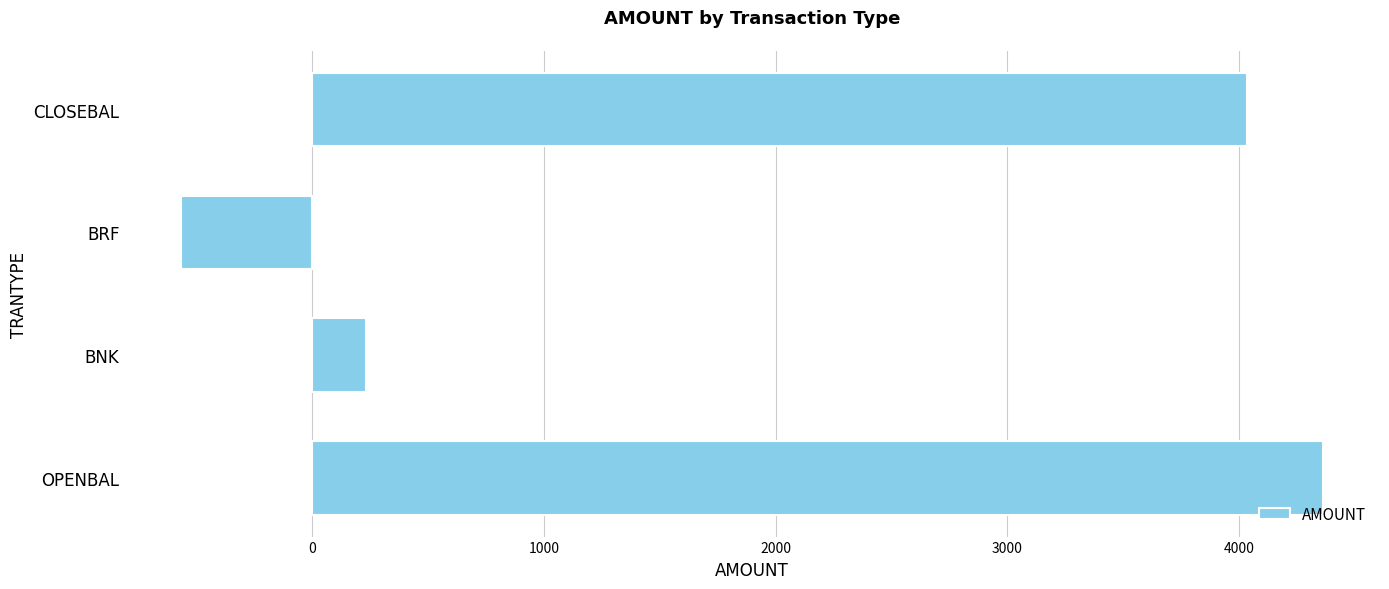

Which label corresponds to the largest value in the chart?

OPENBAL